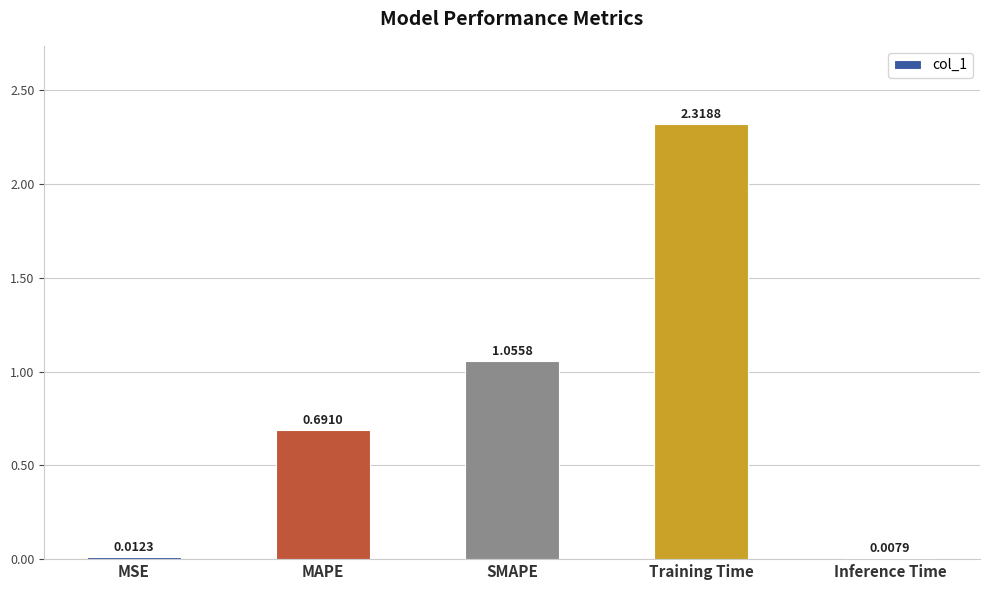

What is the sum of all values?

4.1